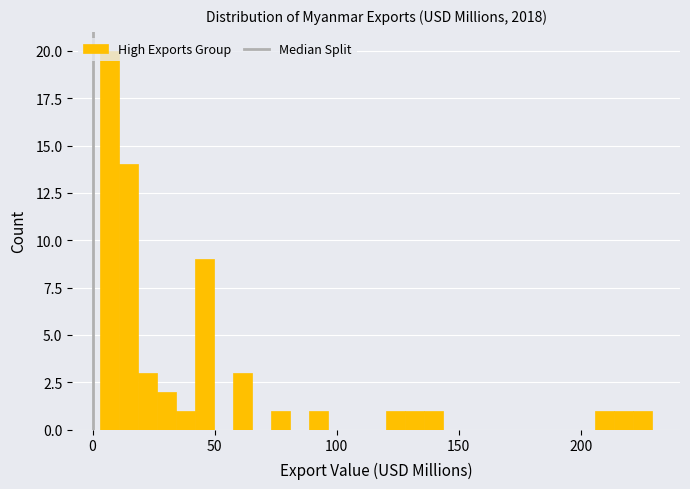

Read against the x-axis, roughly where is the centre of the tallest bar?

5